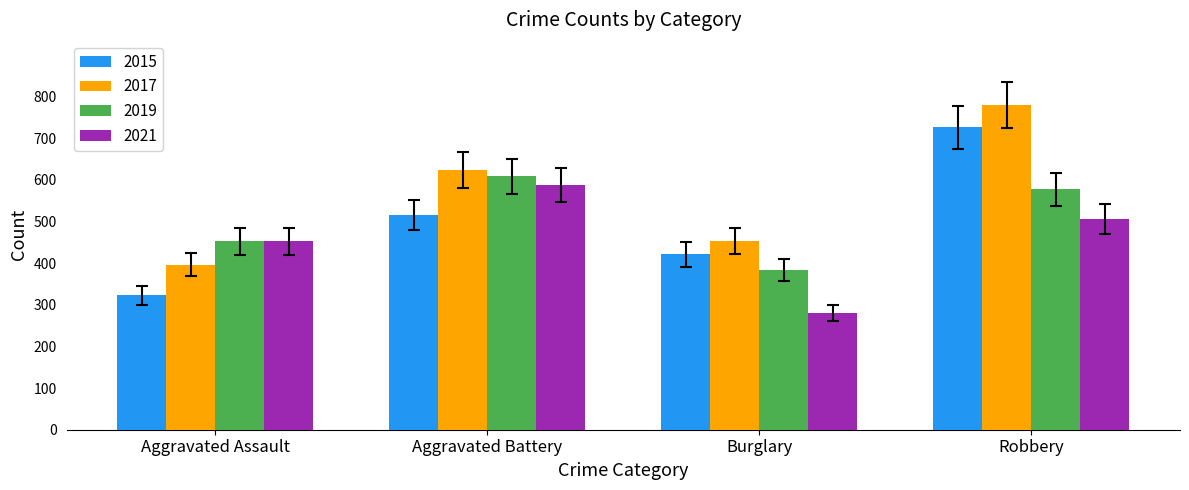

Reading left to right, transcribe all the data shown in this chart.

2015: Aggravated Assault=323	Aggravated Battery=515	Burglary=421	Robbery=726
2017: Aggravated Assault=396	Aggravated Battery=623	Burglary=453	Robbery=780
2019: Aggravated Assault=452	Aggravated Battery=608	Burglary=383	Robbery=577
2021: Aggravated Assault=452	Aggravated Battery=587	Burglary=280	Robbery=506